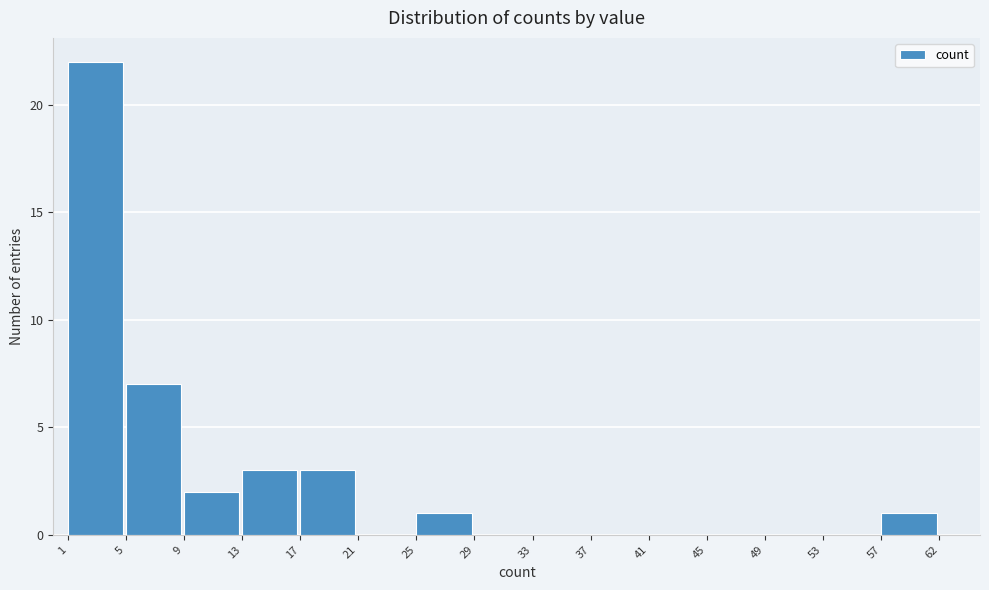

Reading left to right, what are all the values shown in this chart?

1=22	5=7	9=2	13=3	17=3	21=0	25=1	29=0	33=0	37=0	41=0	45=0	49=0	53=0	57=1